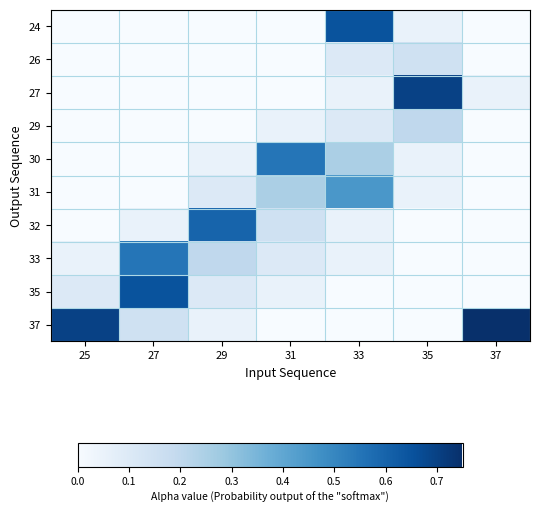

Rank the series by their maximum value, from lowest to highest.

26, 29, 31, 30, 33, 32, 24, 35, 27, 37